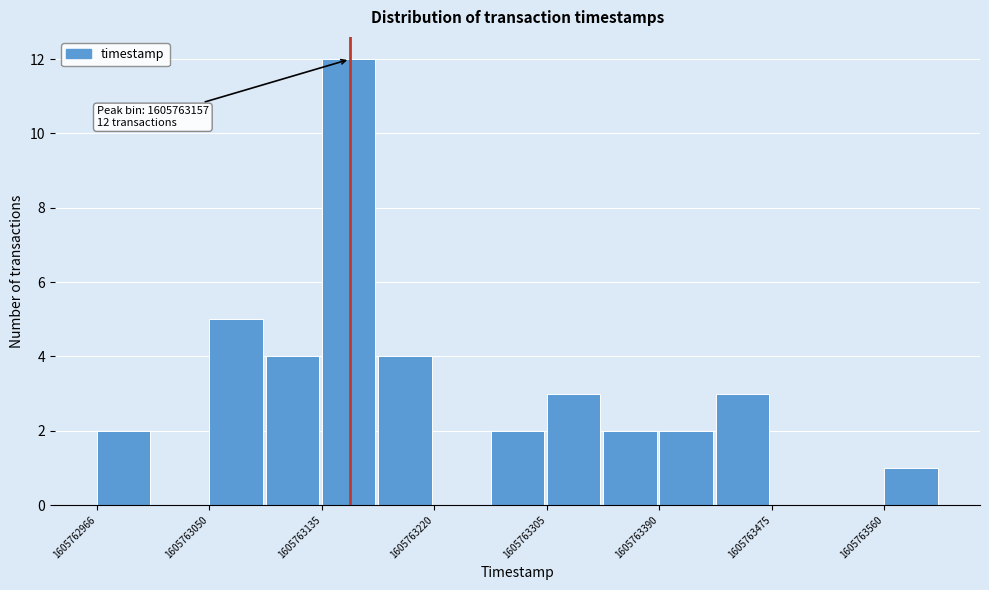

Over which range of the x-axis is the bar tallest?

1605763140 to 1605763180